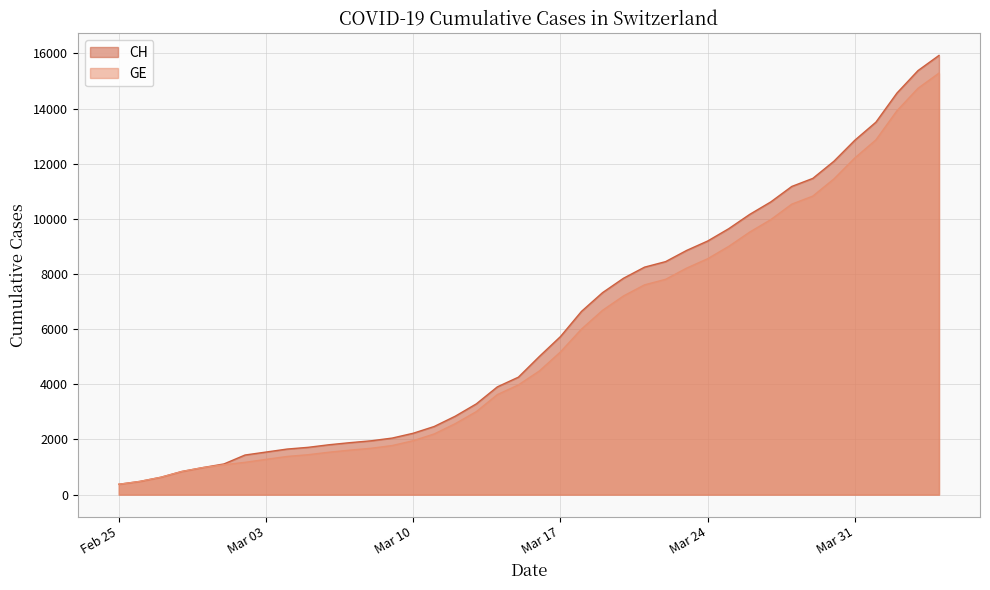

List the series in order of their overall mean, highest first.

CH, GE